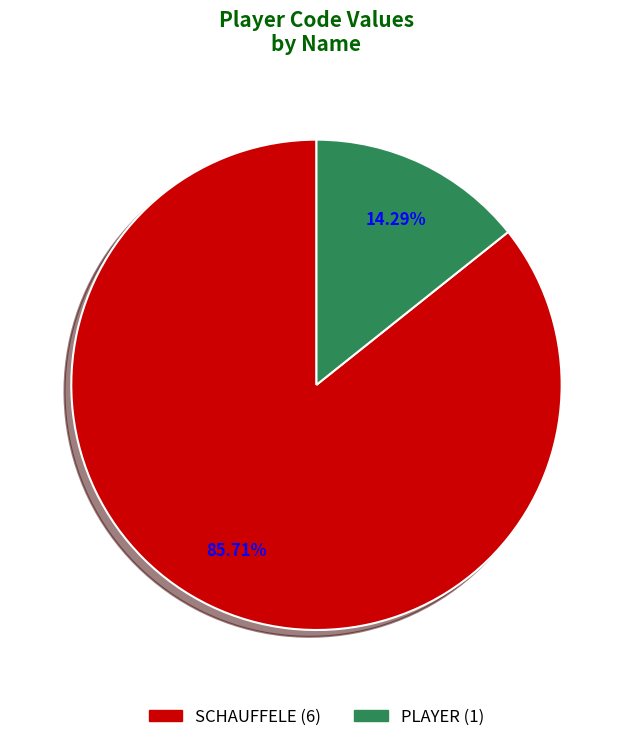

True or false: PLAYER accounts for 23% of the total.

False